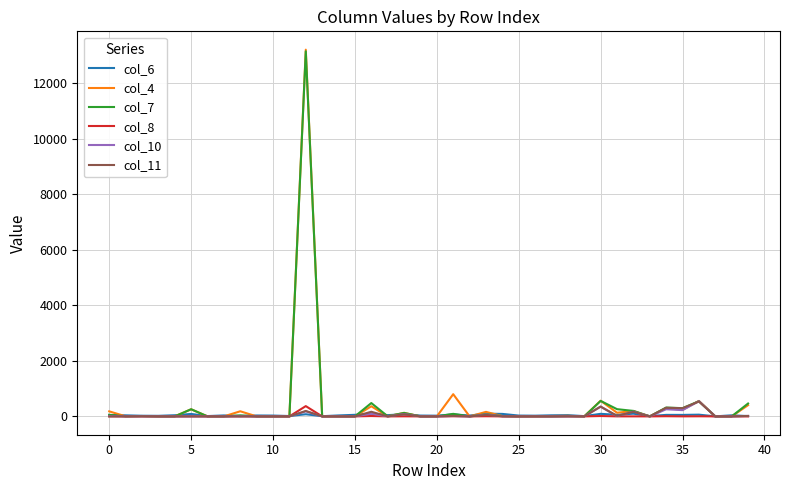

How many lines are shown in the chart?

6